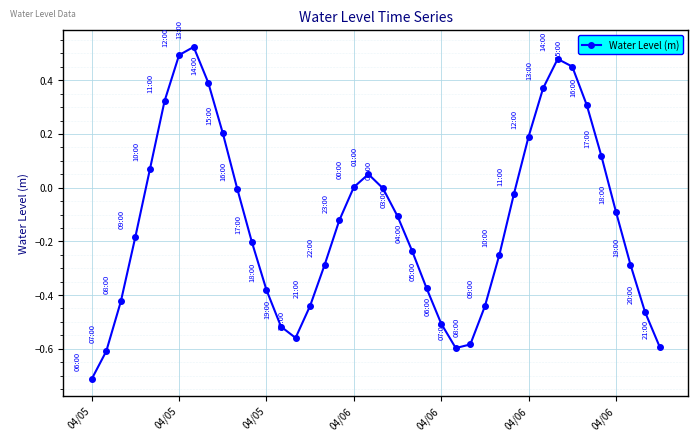

True or false: the data has more than 2 interior local peaks.

True